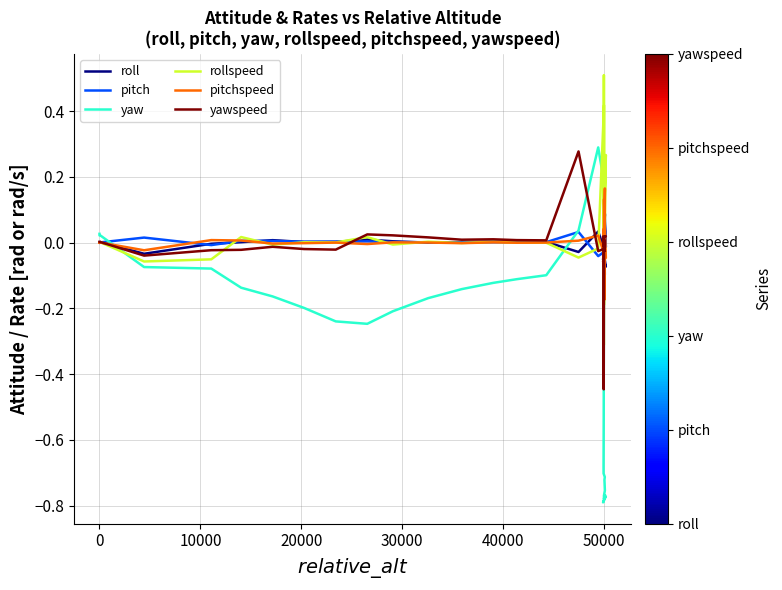

What is the difference between the second highest and second lowest values in the pitch series?

0.3